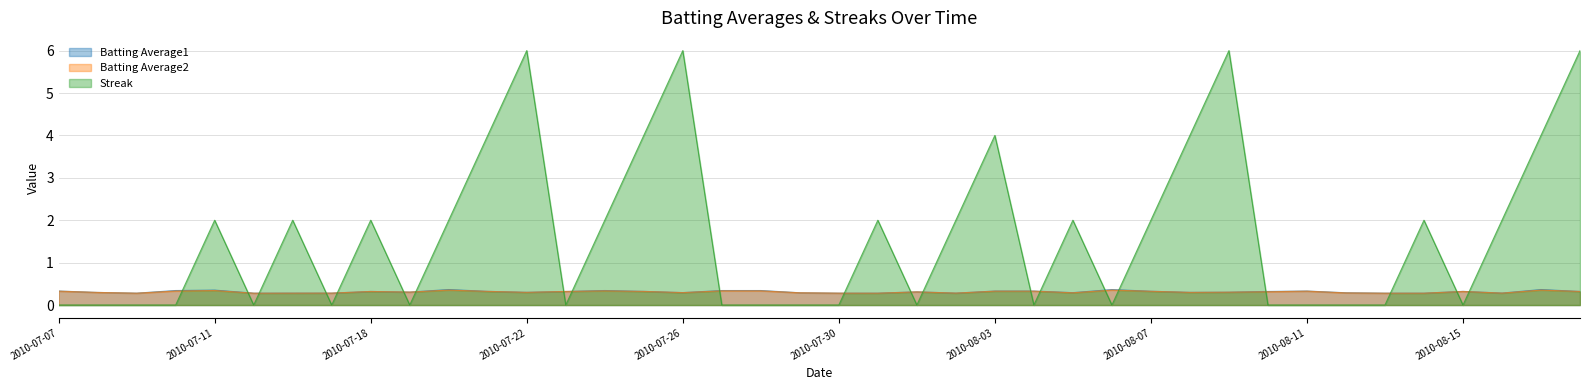

True or false: Batting Average2 and Streak cross at least once.

True